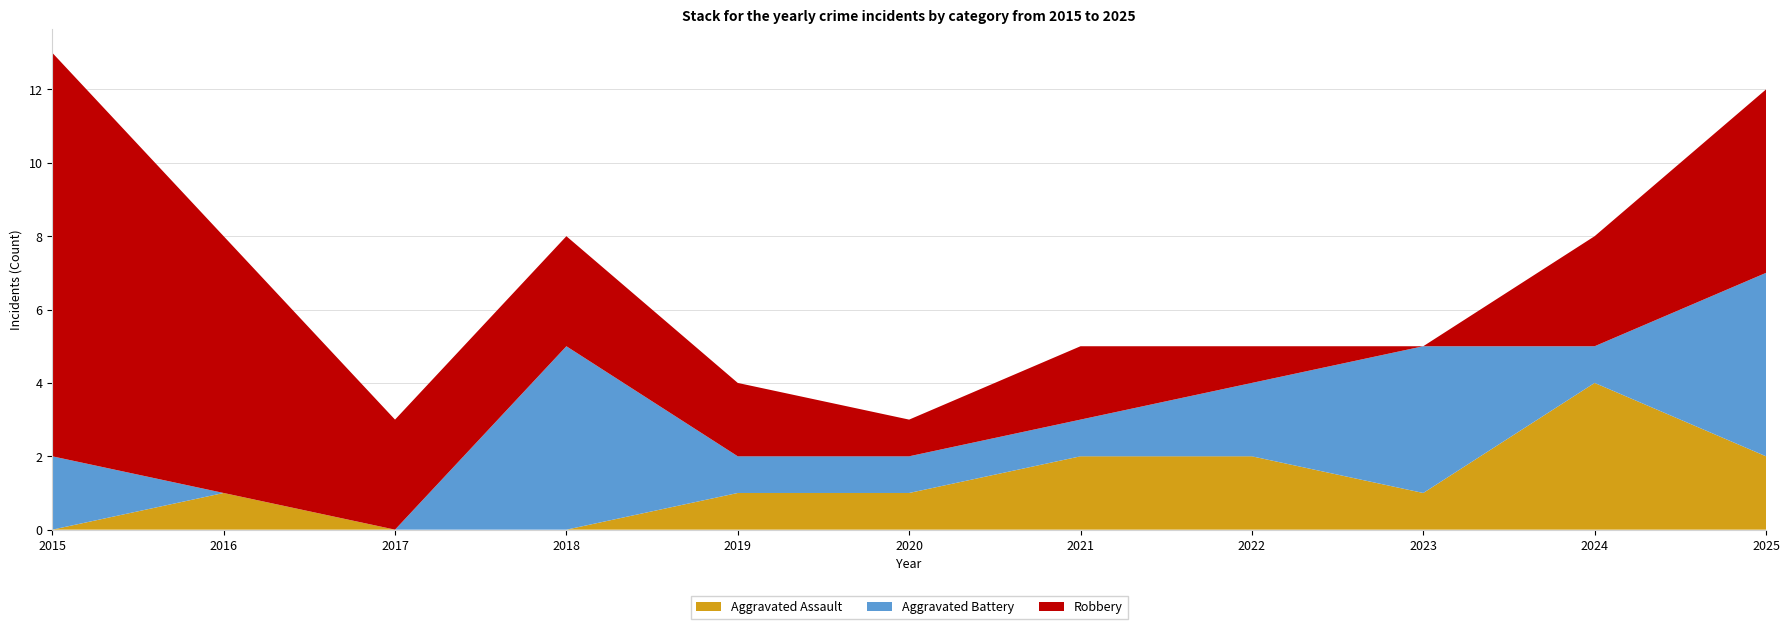

Reading left to right, transcribe all the data shown in this chart.

Aggravated Assault: 0	1	0	0	1	1	2	2	1	4	2
Aggravated Battery: 2	0	0	5	1	1	1	2	4	1	5
Robbery: 11	7	3	3	2	1	2	1	0	3	5